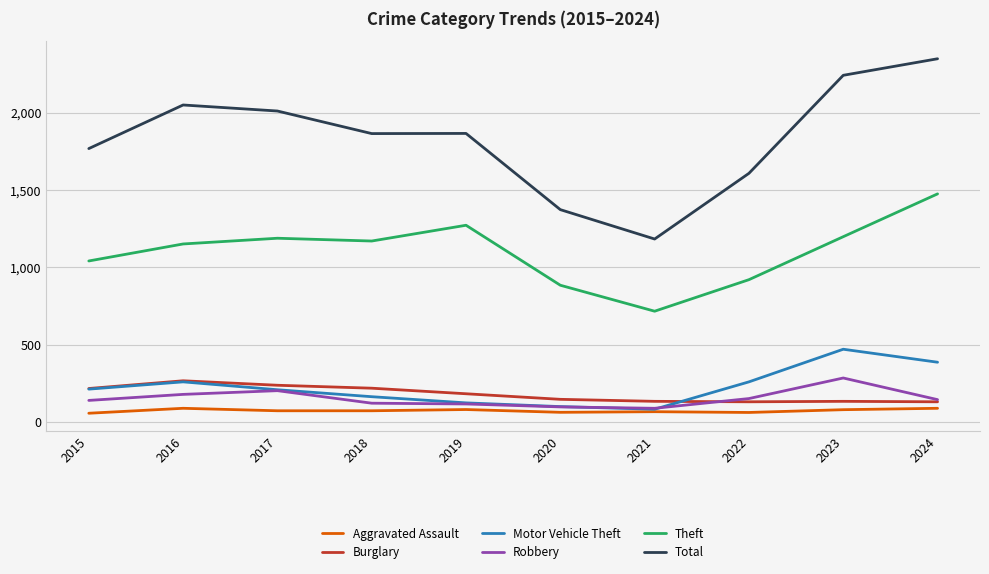

True or false: Total and Theft intersect in this chart.

False